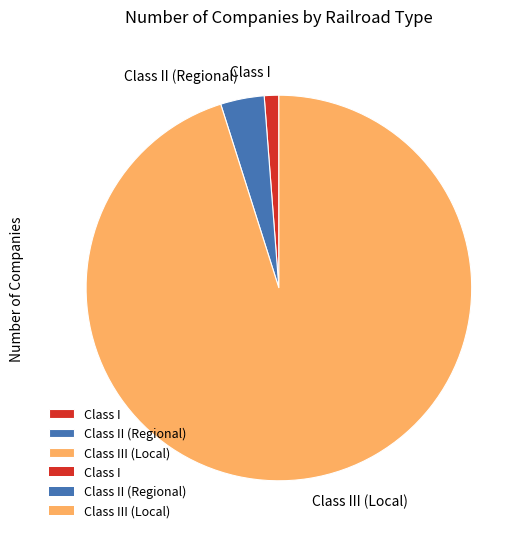

Which slice is the largest?

Class III (Local)